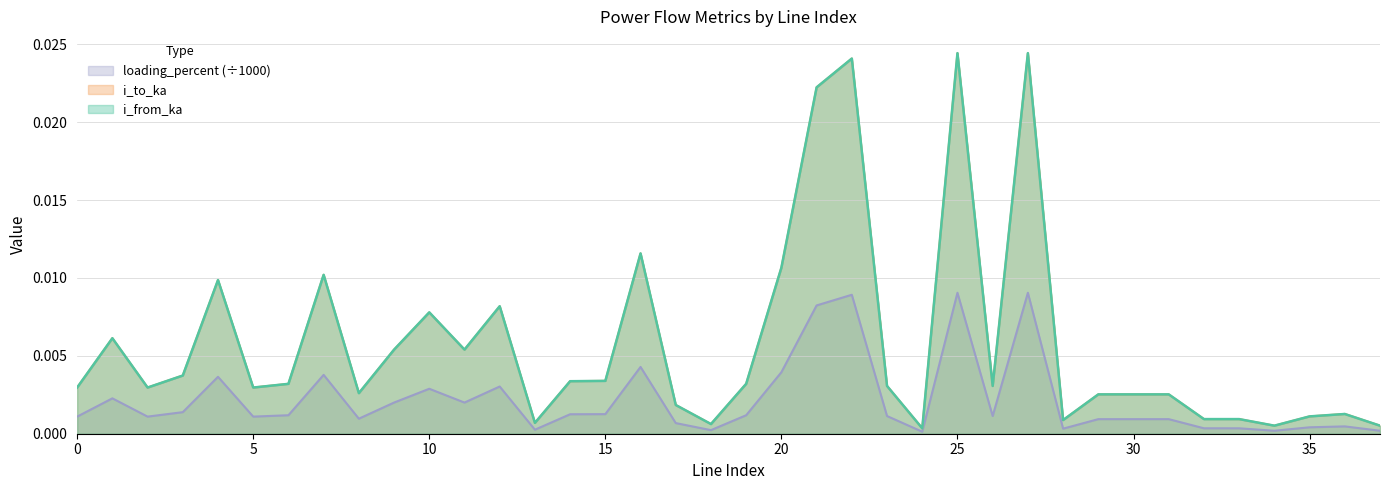

Which series has the widest spread of values?

i_from_ka